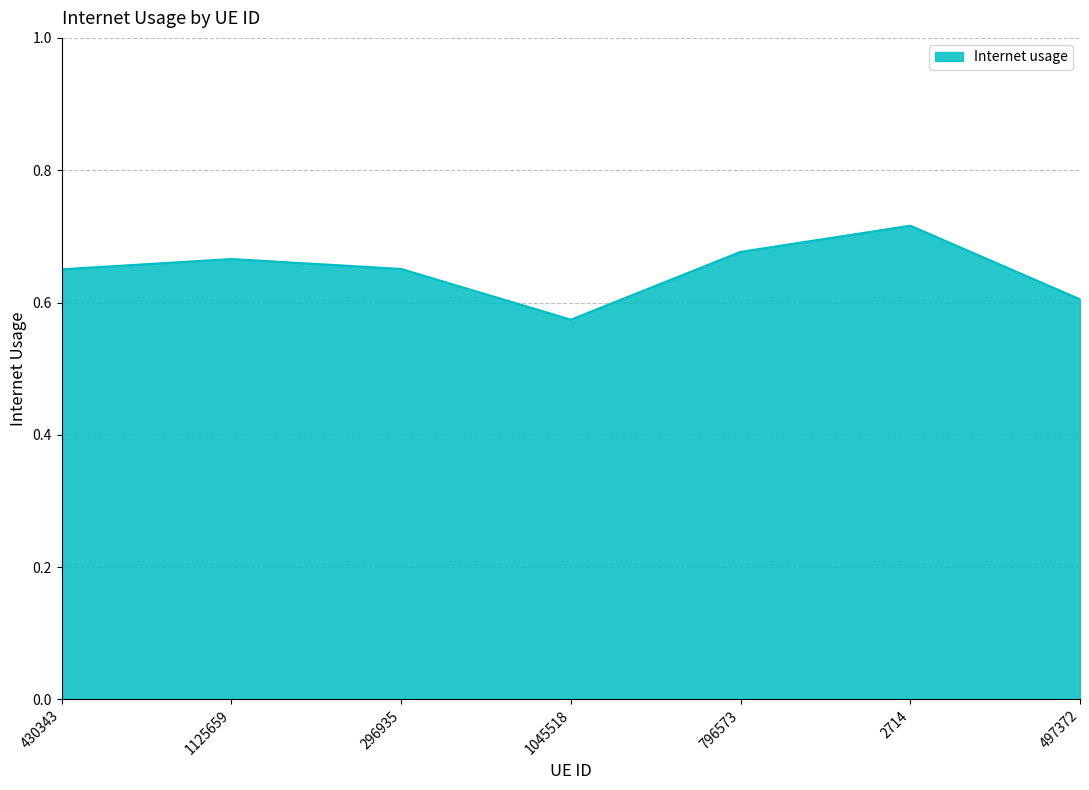

Between 430343 and 1125659, which is larger?

1125659